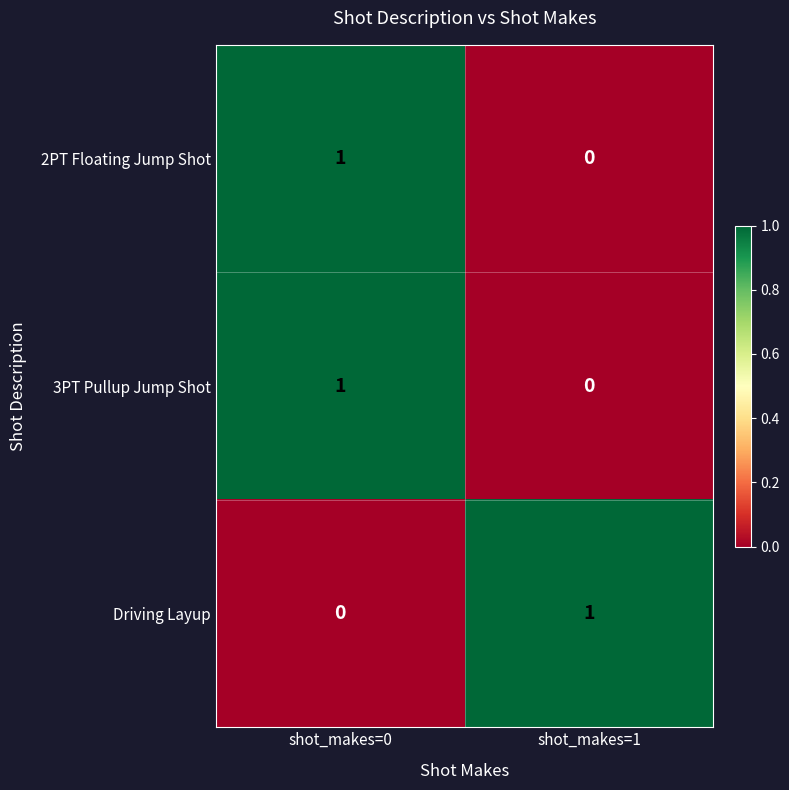

At which label does 2PT Floating Jump Shot reach its peak?

shot_makes=0